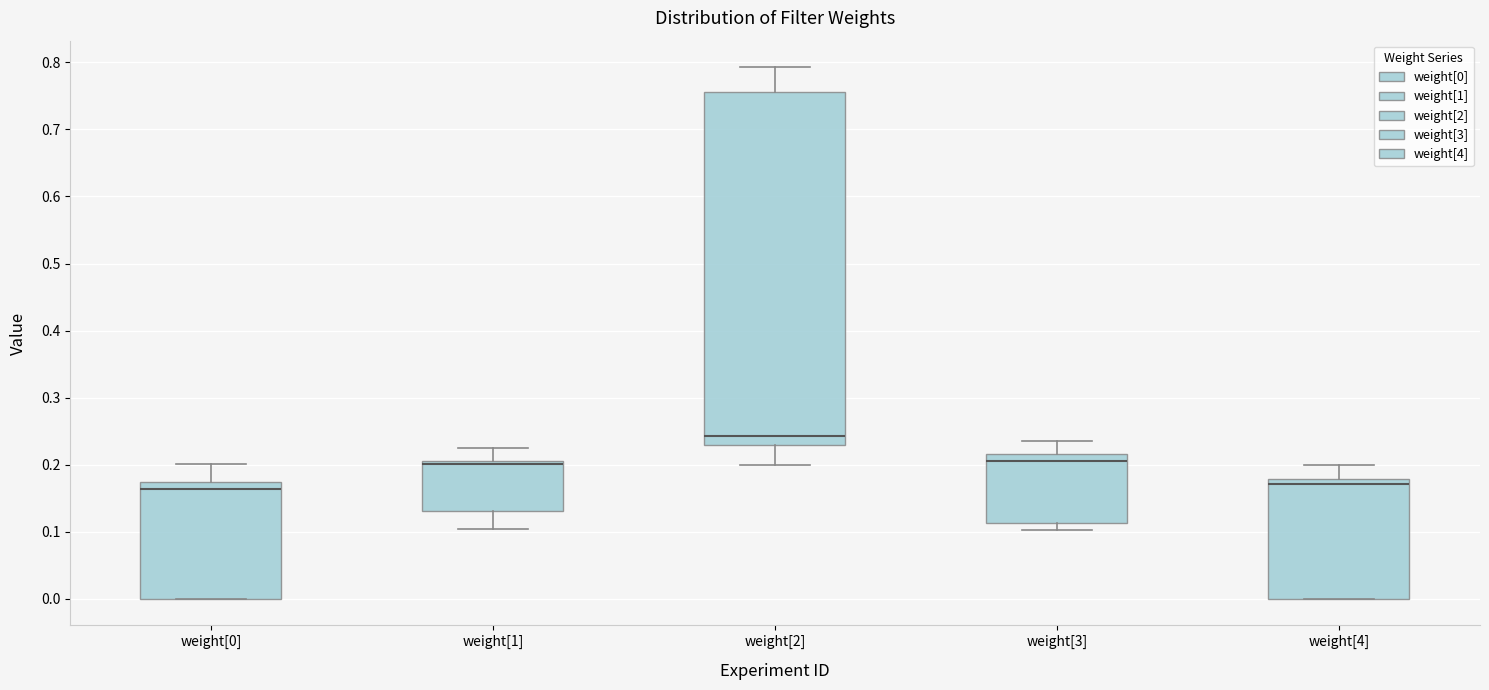

Which box's median line is the highest?

weight[2]